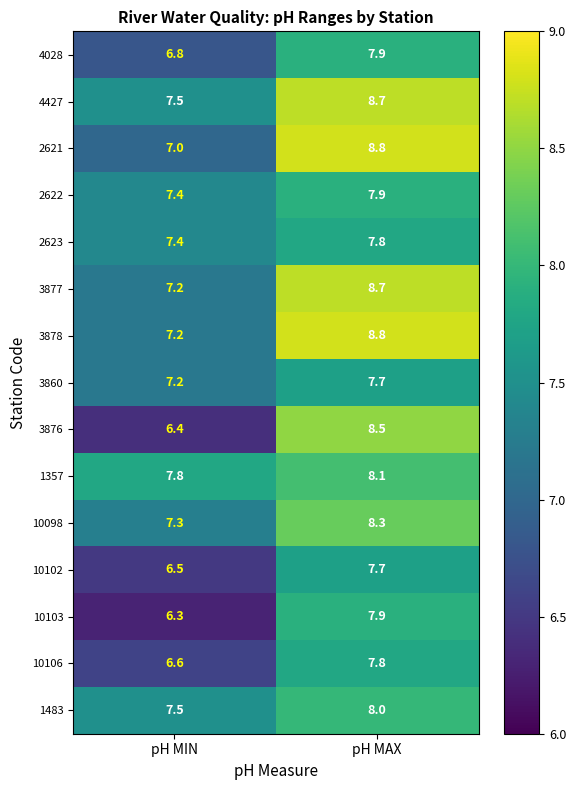

At which category does the chart reach its minimum across all series?

pH MIN